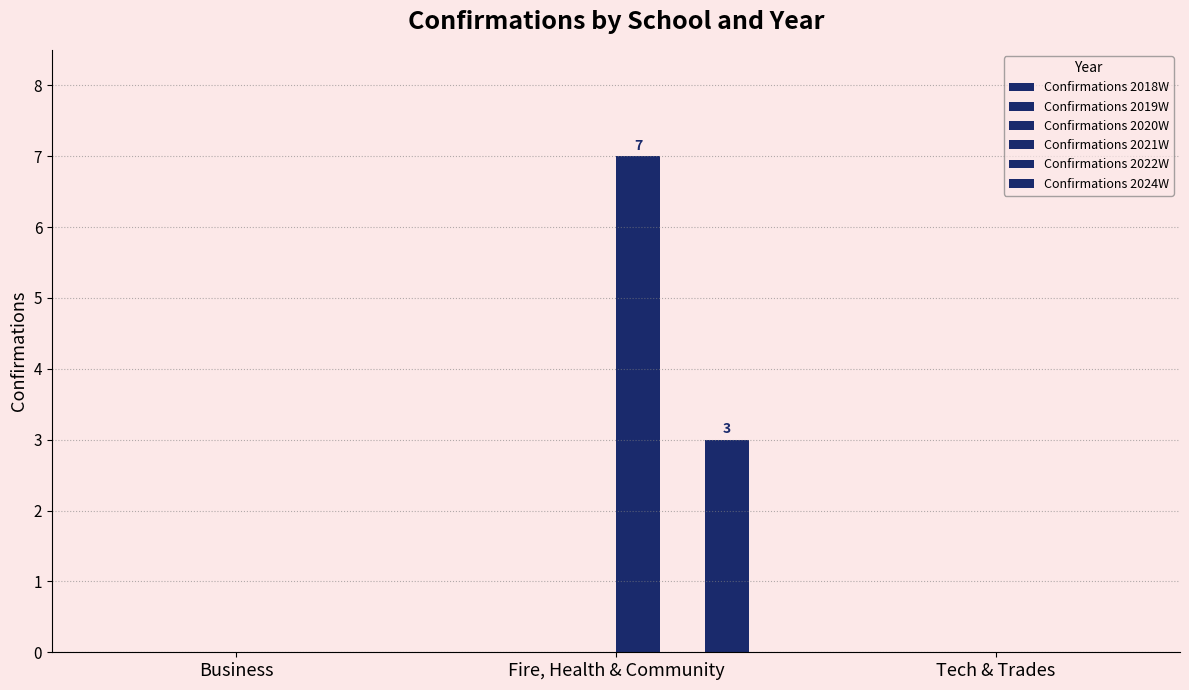

What is the value of the Confirmations 2021W bar at the 2nd from the left?

7